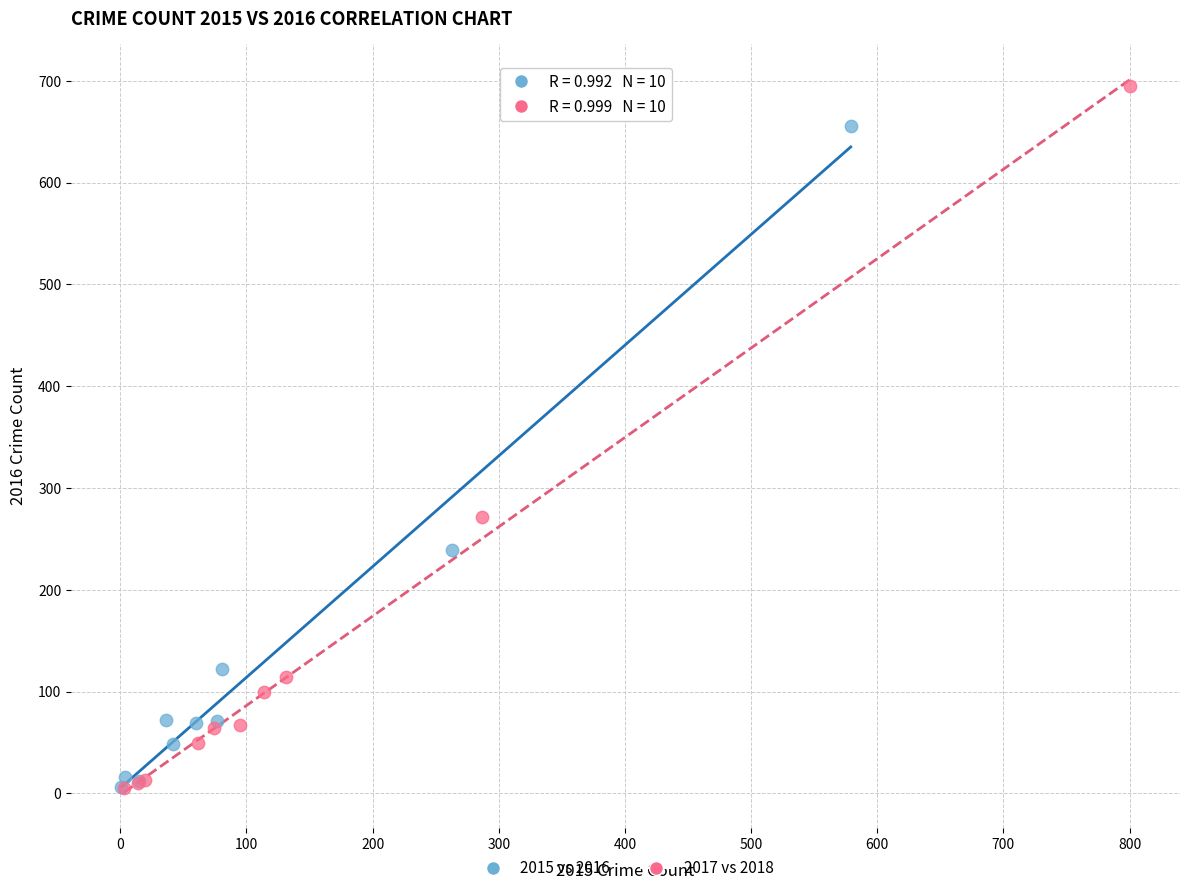

Which series has the widest spread of Y values?

2017 vs 2018